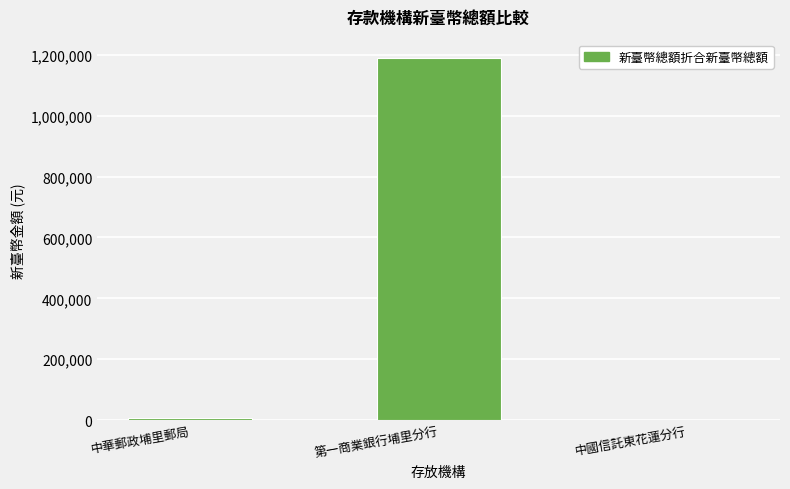

Reading left to right, list all the values displayed in this chart.

中華郵政埔里郵局=8010	第一商業銀行埔里分行=1190328	中國信託東花蓮分行=653